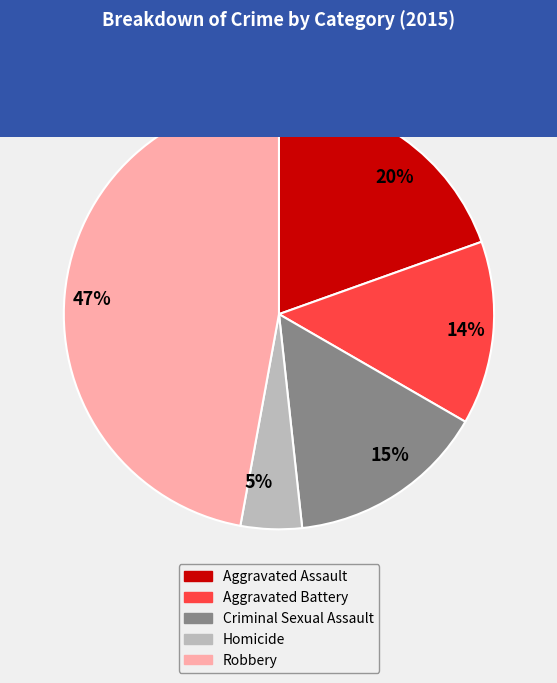

What is the ratio of the value at 20% to the value at 14%?

1.4